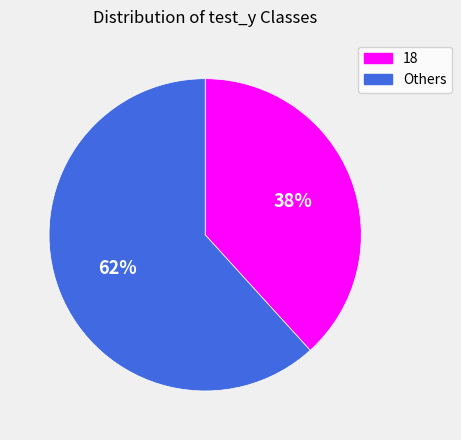

The 18 slice represents 38% of the pie. True or false?

True